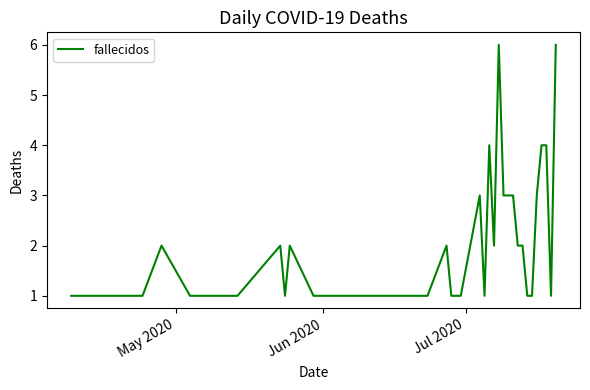

What is the difference between the second highest and minimum values?

5